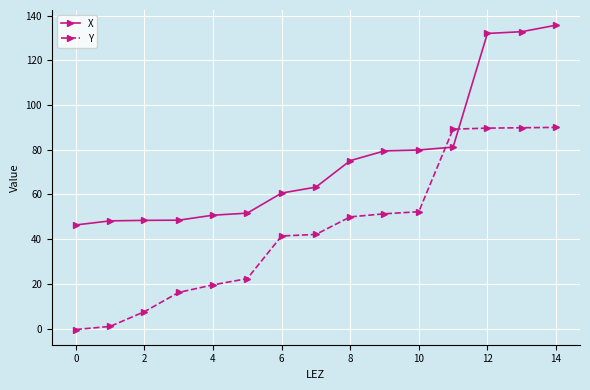

What is the value of the X point at the 10th from the left?

79.5